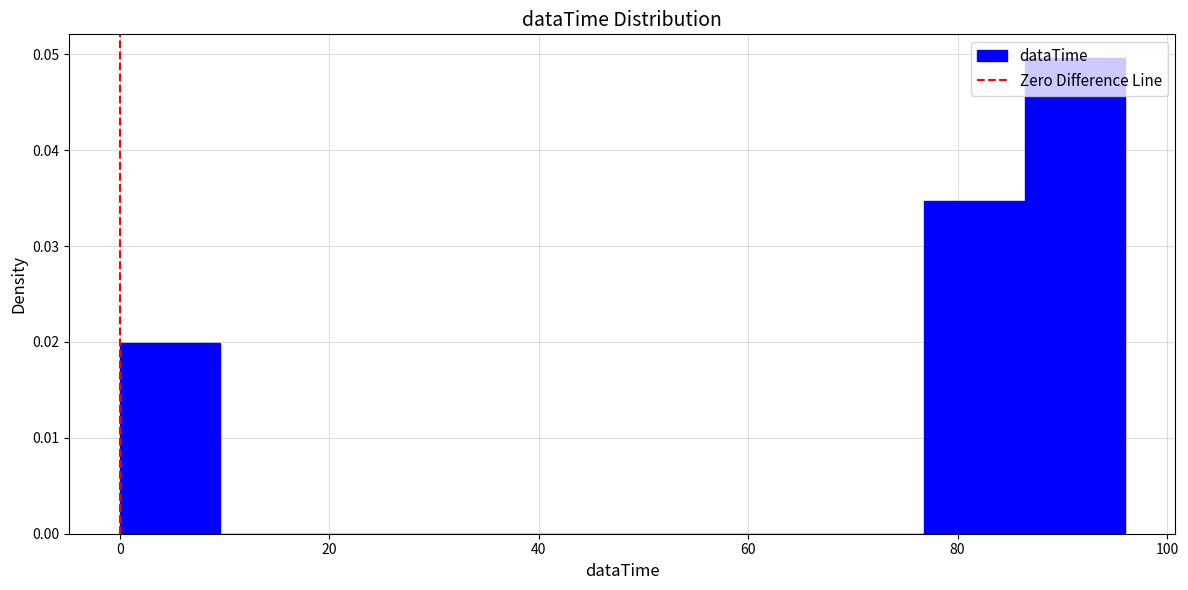

Reading left to right, transcribe this chart: for each bar, give the range it covers on the x-axis and its height. Neither the bar edges nor the heights are printed on the chart, so give them approximately, as read against the axes.

0.0 to 9.6: 0.020
9.6 to 19.2: 0
19.2 to 28.8: 0
28.8 to 38.4: 0
38.4 to 48.0: 0
48.0 to 57.6: 0
57.6 to 67.2: 0
67.2 to 76.8: 0
76.8 to 86.4: 0.035
86.4 to 96.0: 0.050